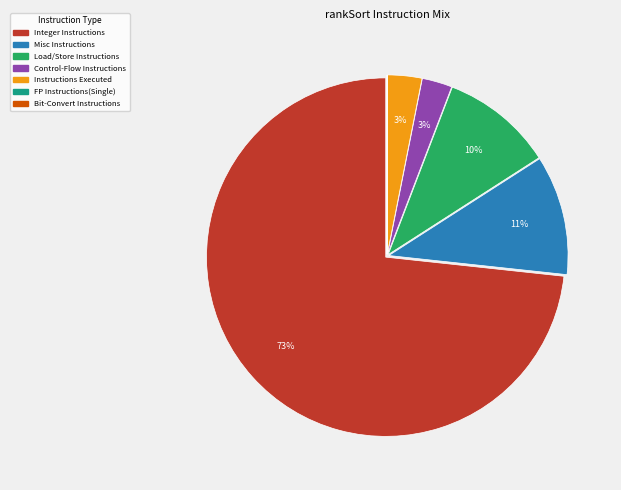

The Load/Store Instructions slice represents 10% of the pie. True or false?

True